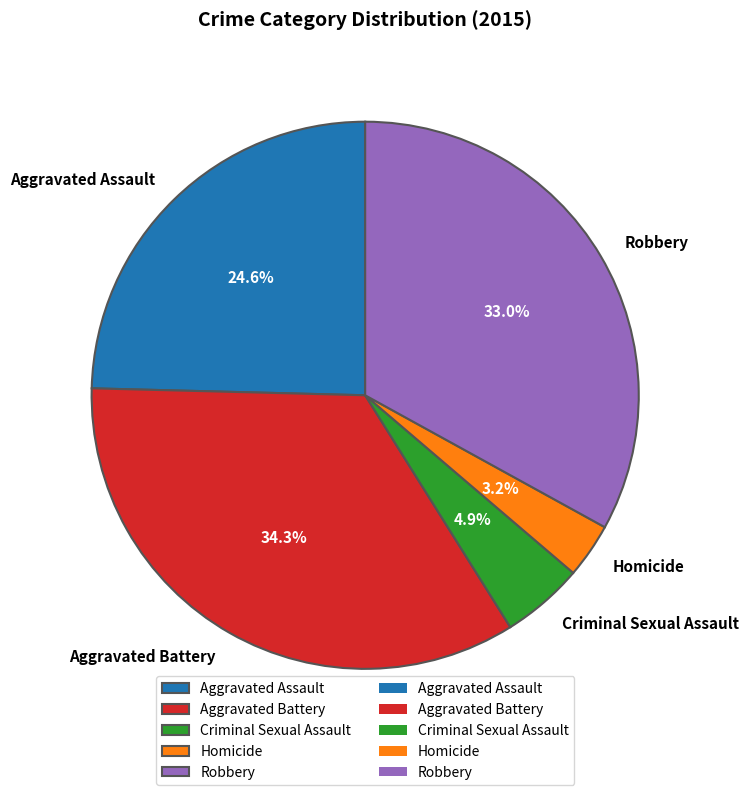

Does Aggravated Assault represent more than half of the total?

No